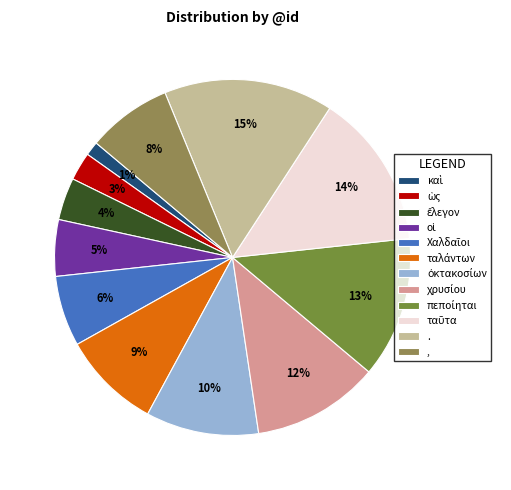

How many segments does this pie chart have?

12